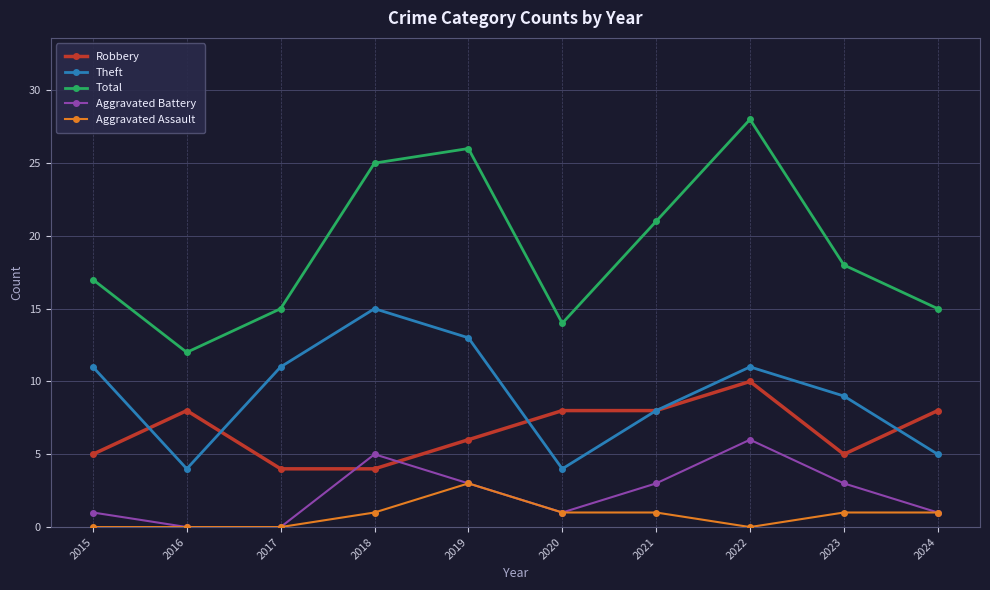

At 2023, list the series in order from smallest to largest.

Aggravated Assault, Aggravated Battery, Robbery, Theft, Total